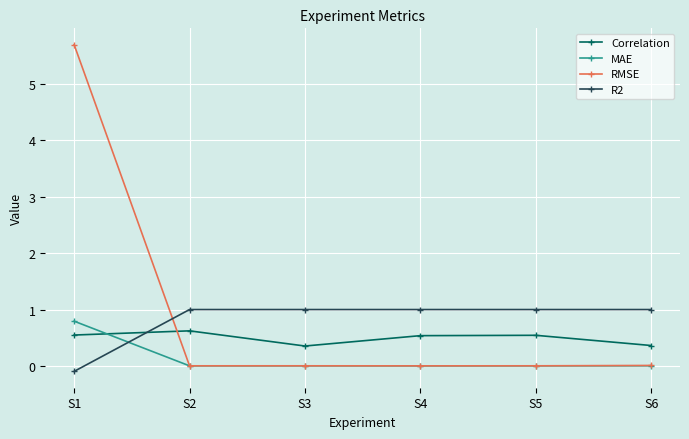

How many lines are shown in the chart?

4